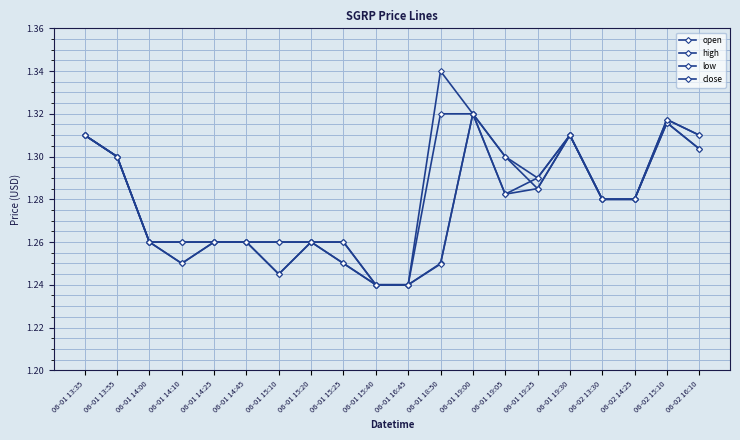

Which has a higher value, 06-01 15:25 or 06-01 18:50?

06-01 15:25